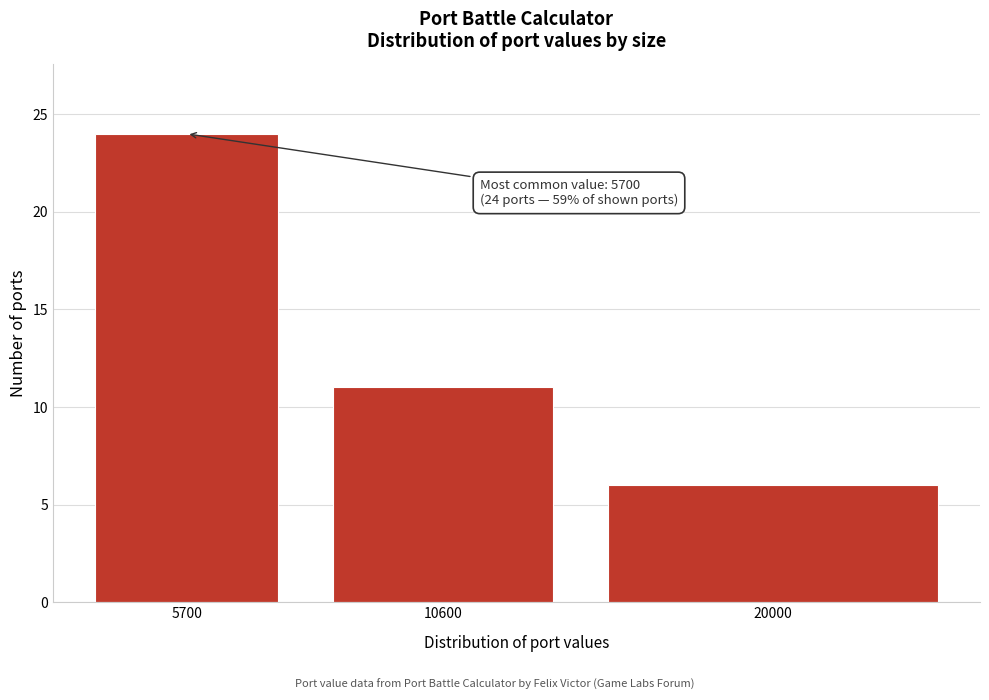

Reading right to left, list all the values displayed in this chart.

20000=6	10600=11	5700=24